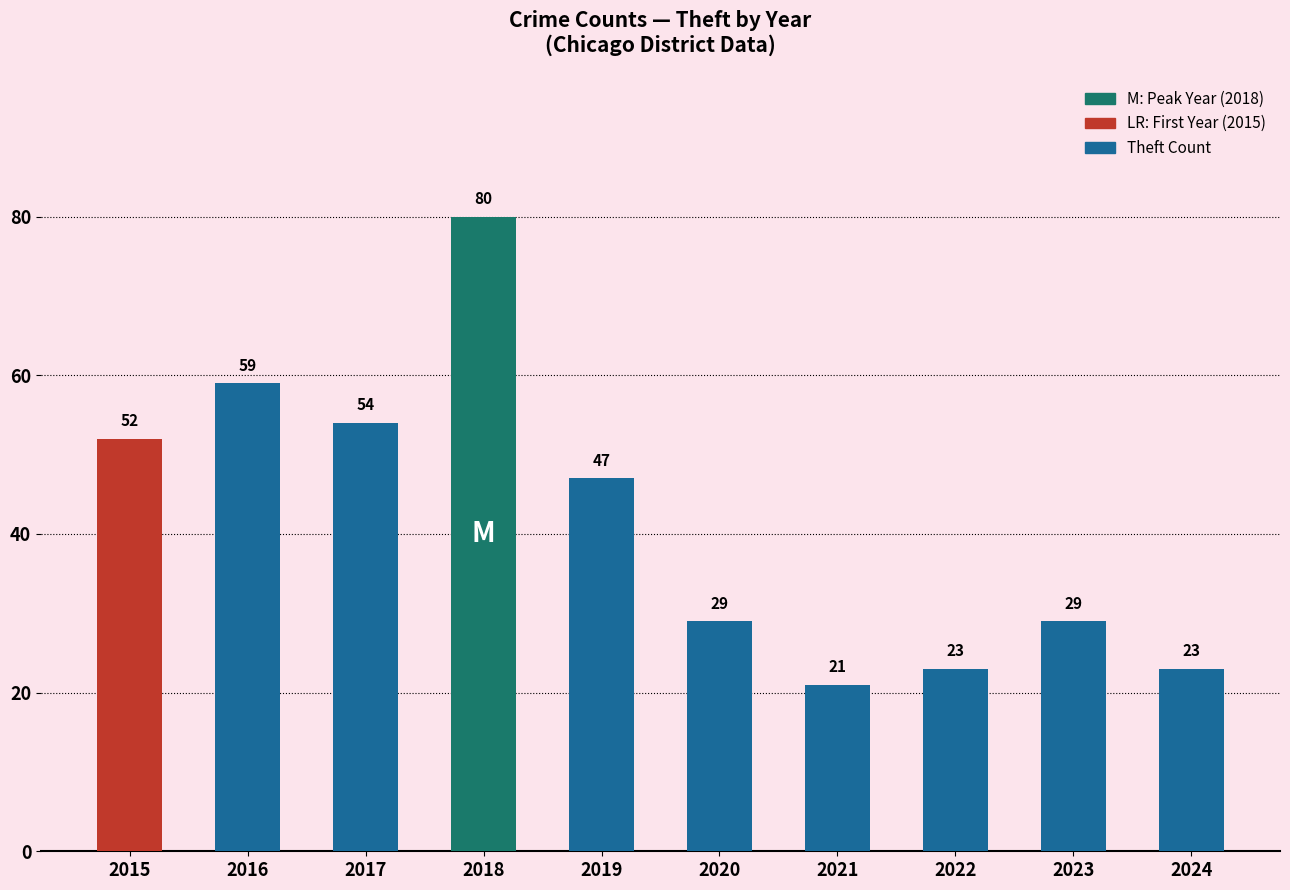

What value does the data have at 2015?

52